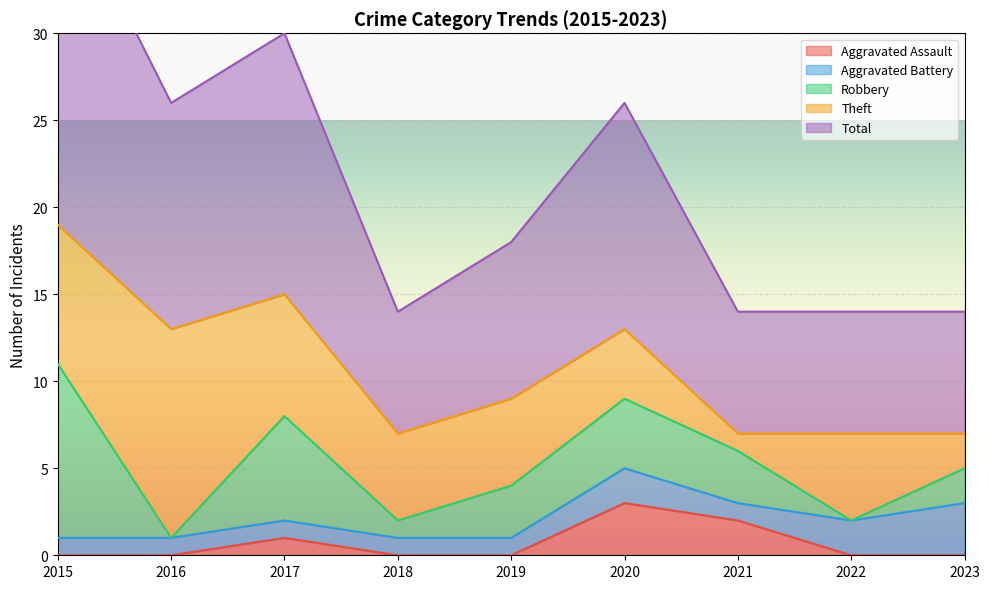

True or false: Total has a value of 1 at 2023.

False